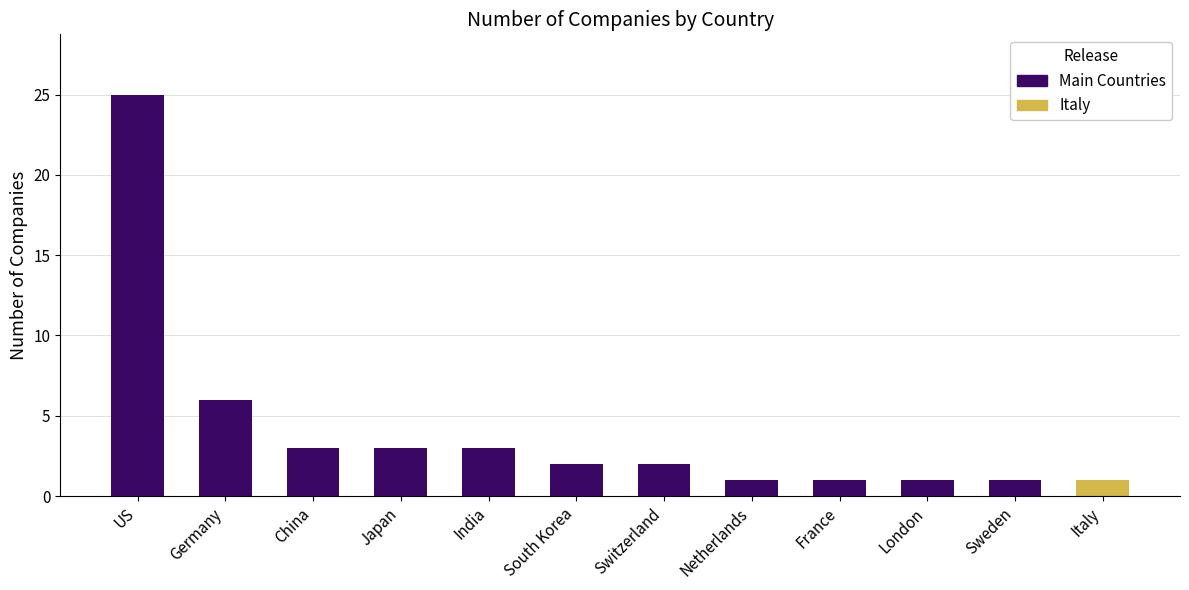

At which category does the chart reach its minimum across all series?

Netherlands